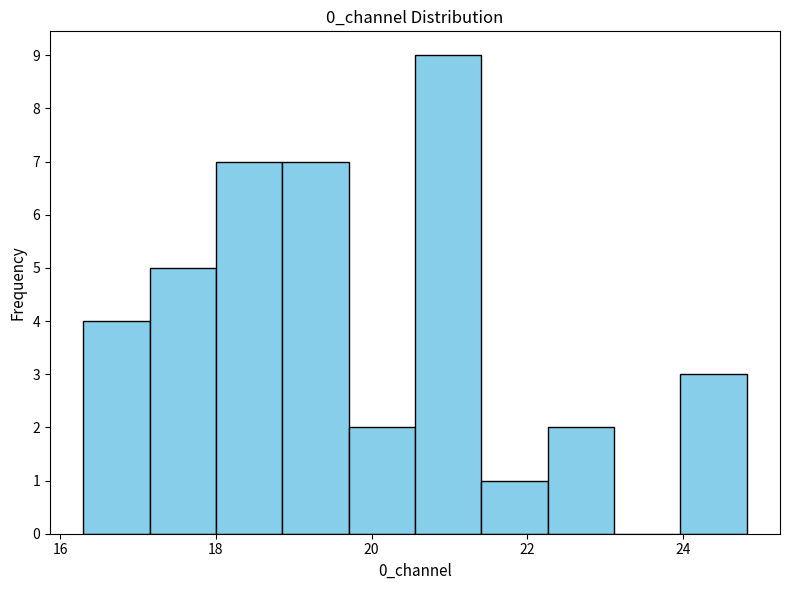

Reading left to right, list every bar in this chart as the range it spans on the x-axis followed by its height. Neither the bar edges nor the heights are printed on the chart, so give them approximately, as read against the axes.

16.2 to 17.2: 4
17.2 to 18.0: 5
18.0 to 18.8: 7
18.8 to 19.8: 7
19.8 to 20.6: 2
20.6 to 21.4: 9
21.4 to 22.2: 1
22.2 to 23.2: 2
23.2 to 24.0: 0
24.0 to 24.8: 3